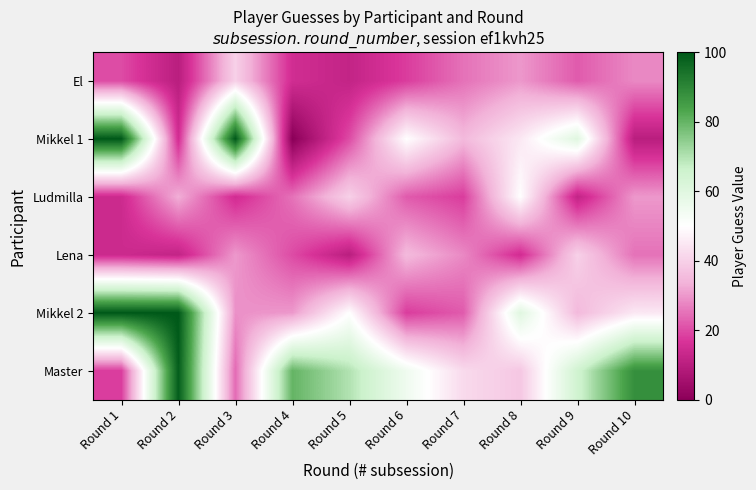

Reading left to right, what are all the values shown in this chart?

El: Round 1=20	Round 2=10	Round 3=40	Round 4=15	Round 5=12	Round 6=18	Round 7=25	Round 8=30	Round 9=22	Round 10=28
Mikkel 1: Round 1=100	Round 2=15	Round 3=100	Round 4=0	Round 5=20	Round 6=50	Round 7=35	Round 8=45	Round 9=60	Round 10=10
Ludmilla: Round 1=14	Round 2=33	Round 3=15	Round 4=25	Round 5=40	Round 6=22	Round 7=18	Round 8=50	Round 9=12	Round 10=30
Lena: Round 1=14	Round 2=12	Round 3=30	Round 4=20	Round 5=10	Round 6=35	Round 7=28	Round 8=15	Round 9=40	Round 10=25
Mikkel 2: Round 1=100	Round 2=100	Round 3=29	Round 4=30	Round 5=50	Round 6=18	Round 7=22	Round 8=60	Round 9=35	Round 10=45
Master: Round 1=18	Round 2=99	Round 3=24	Round 4=80	Round 5=70	Round 6=55	Round 7=42	Round 8=38	Round 9=65	Round 10=88